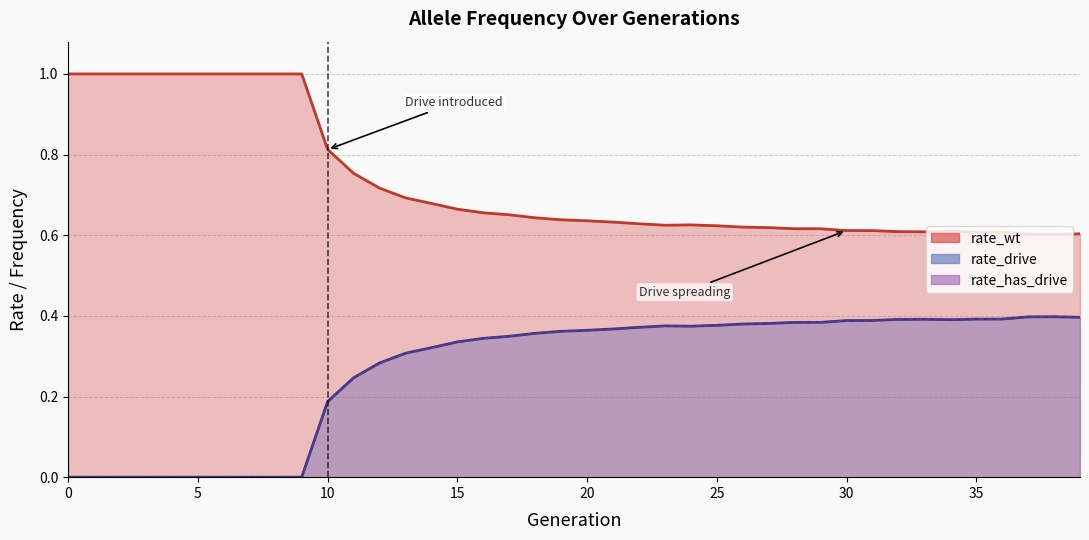

Where is the first local maximum for rate_has_drive?

23